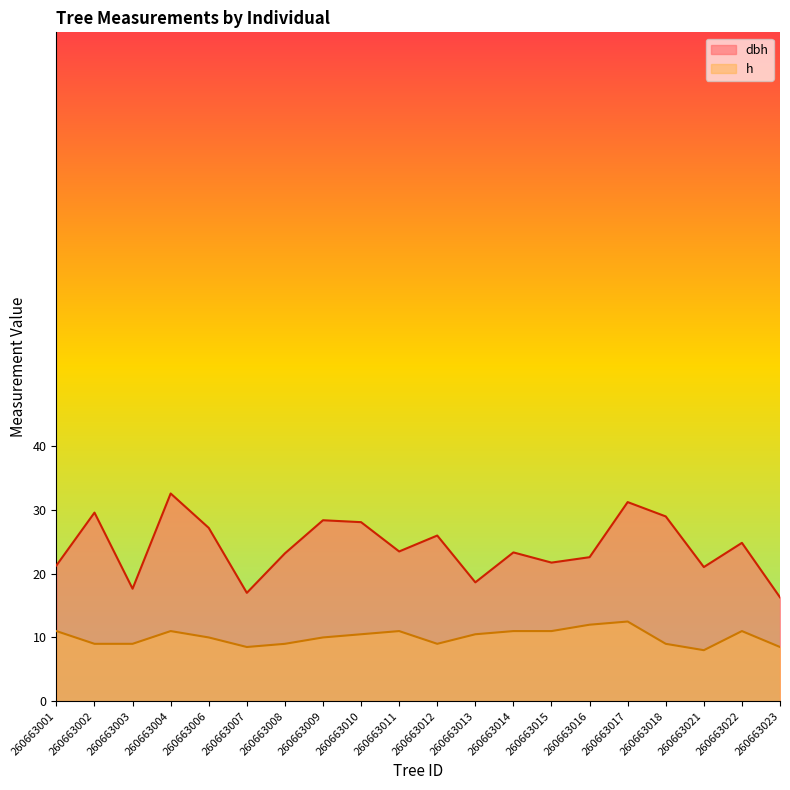

What is the average value of the h series?

10.1